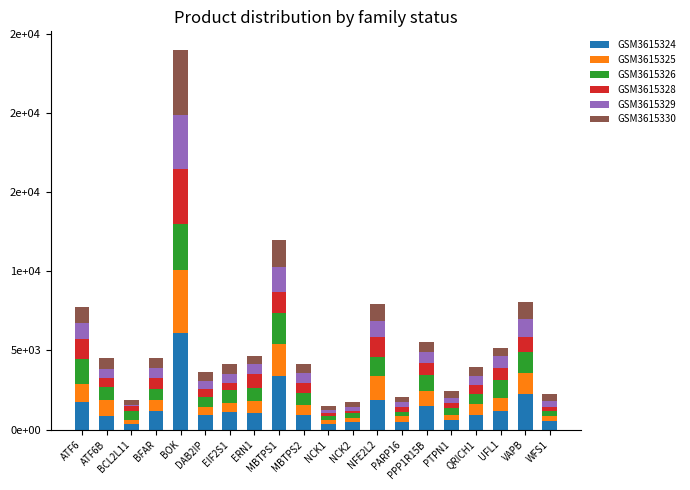

What position from the right is BCL2L11?

18